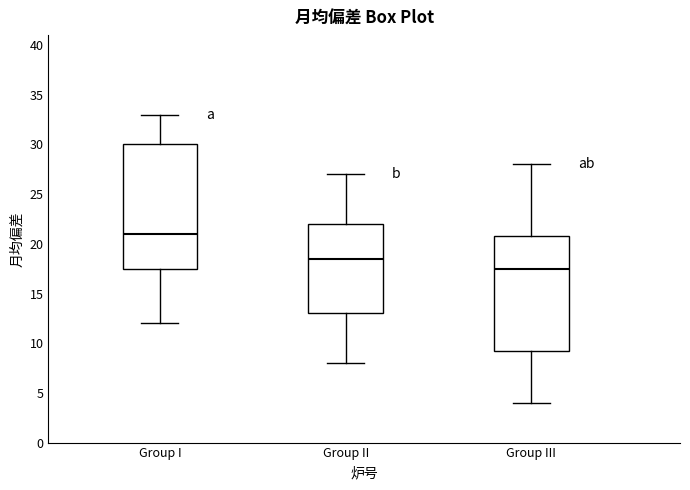

Reading left to right, transcribe this box plot: for each box, give where its median line is, the range the box spans, and where its two whiskers end, as read against the y-axis. The values are not printed on the chart, so give them approximately, as read against the axis.

Group I: median 21.0, box 17.5 to 30.0, whiskers 12.0 to 33.0
Group II: median 18.5, box 13.0 to 22.0, whiskers 8.0 to 27.0
Group III: median 17.5, box 9.5 to 21.0, whiskers 4.0 to 28.0